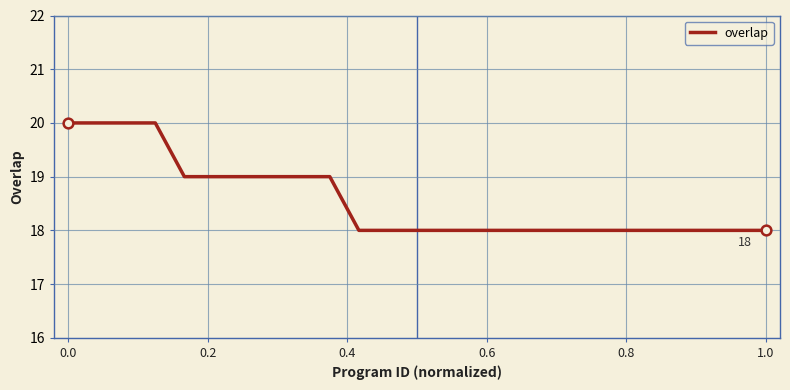

What is the maximum value shown in the chart?

20